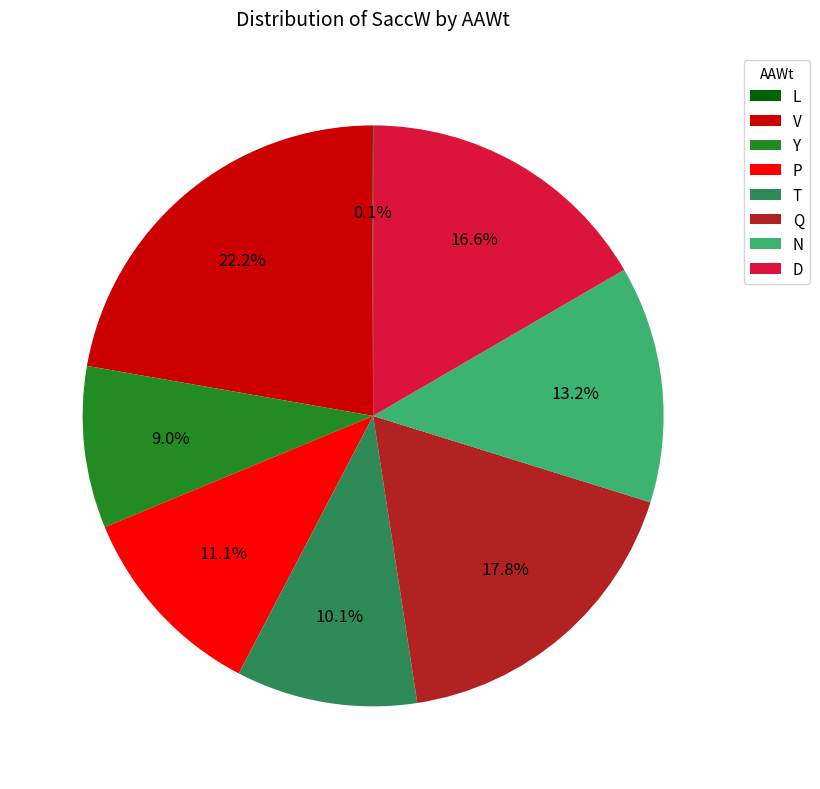

Combined, what portion of the pie is N and P?

24.3%